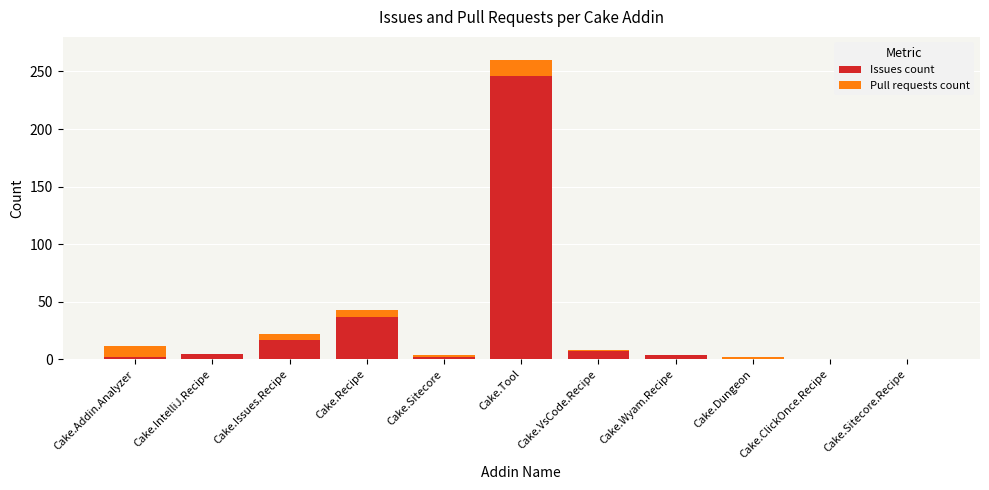

What is the highest value of the Issues count series?

246